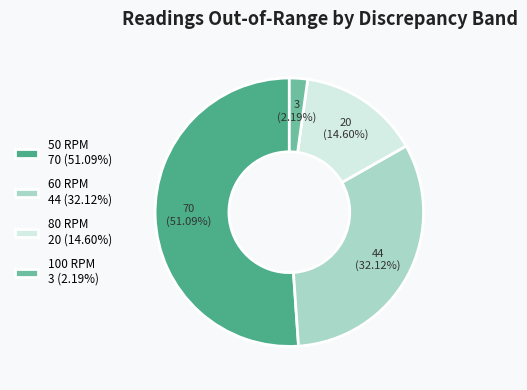

Combined, what portion of the pie is 50 RPM and 60 RPM?

83.2%